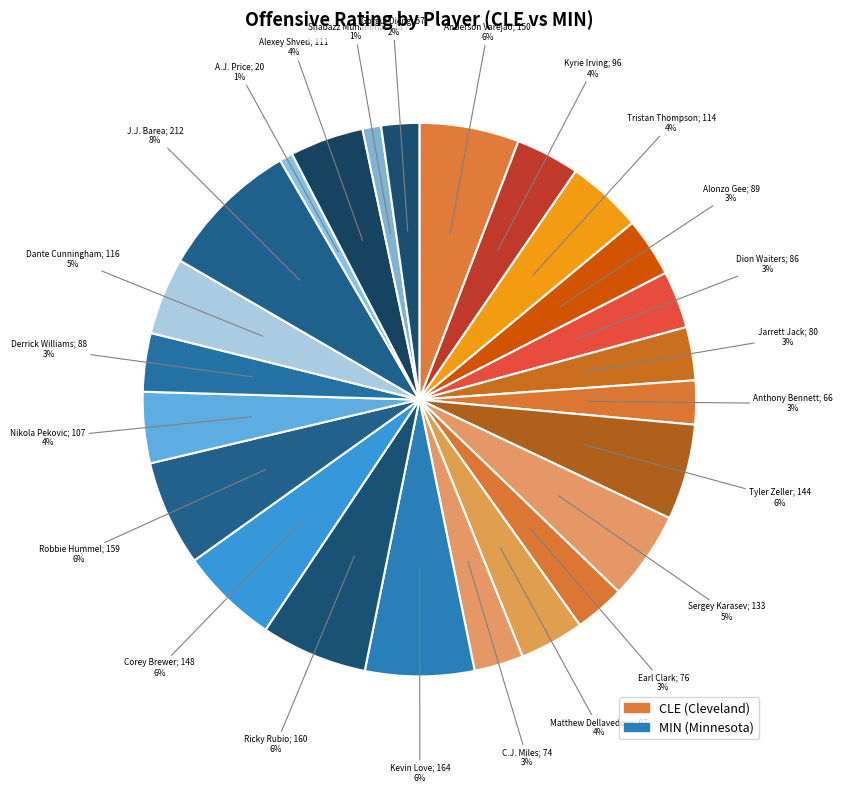

Count the number of slices in the pie.

24